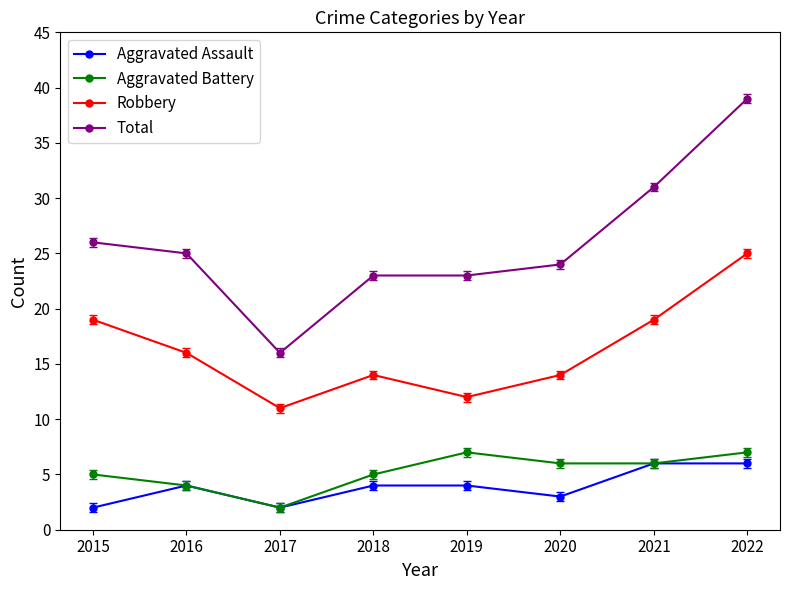

How many distinct data groups are displayed?

4